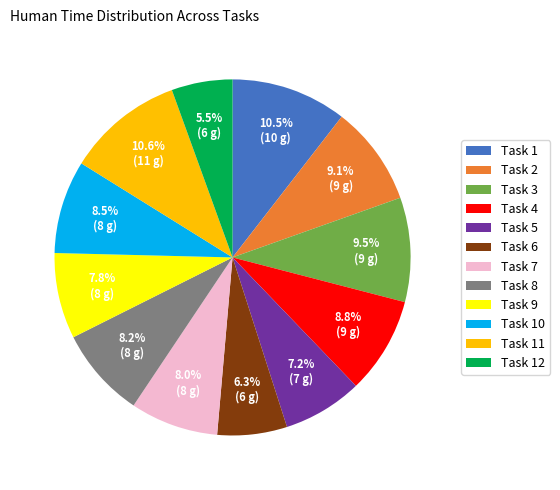

Which has a higher value, Task 4 or Task 5?

Task 4